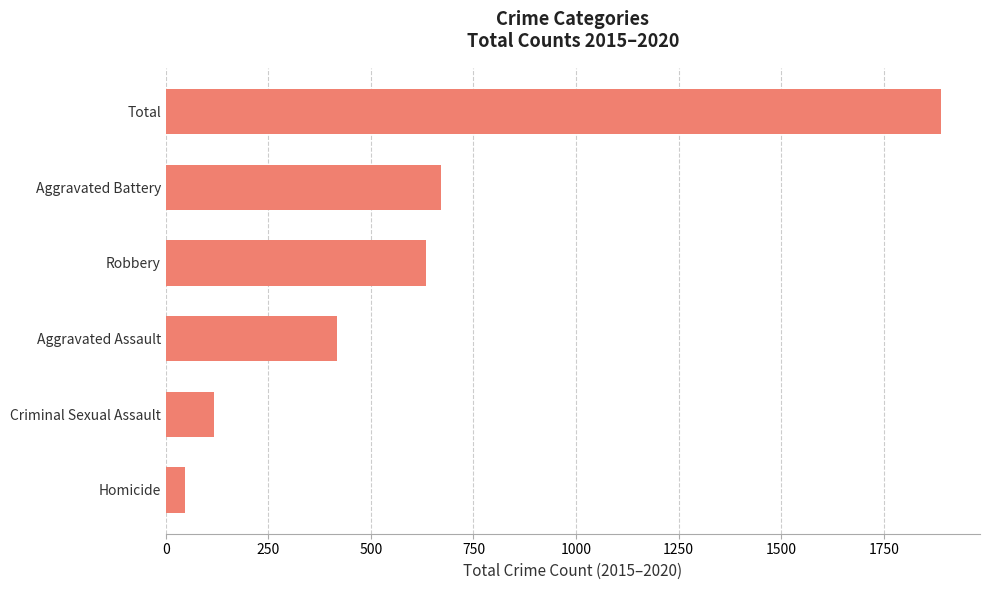

What is the sum of all values?

3780